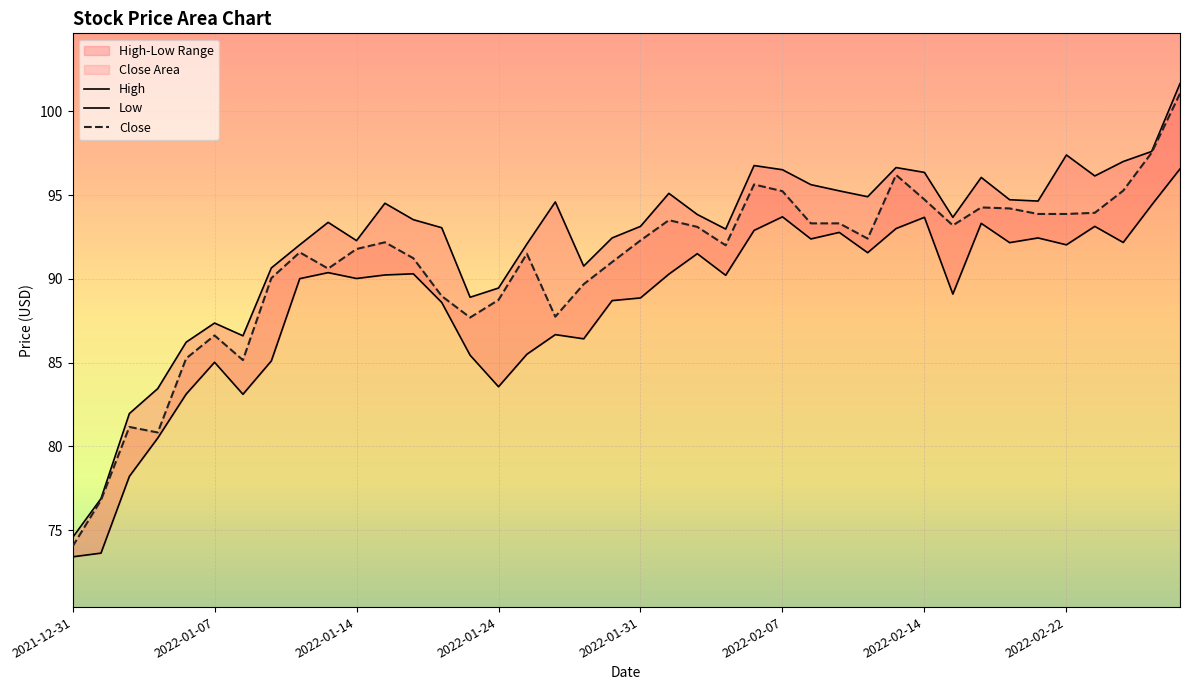

What is the spread (max minus min) of values at 32?

2.7